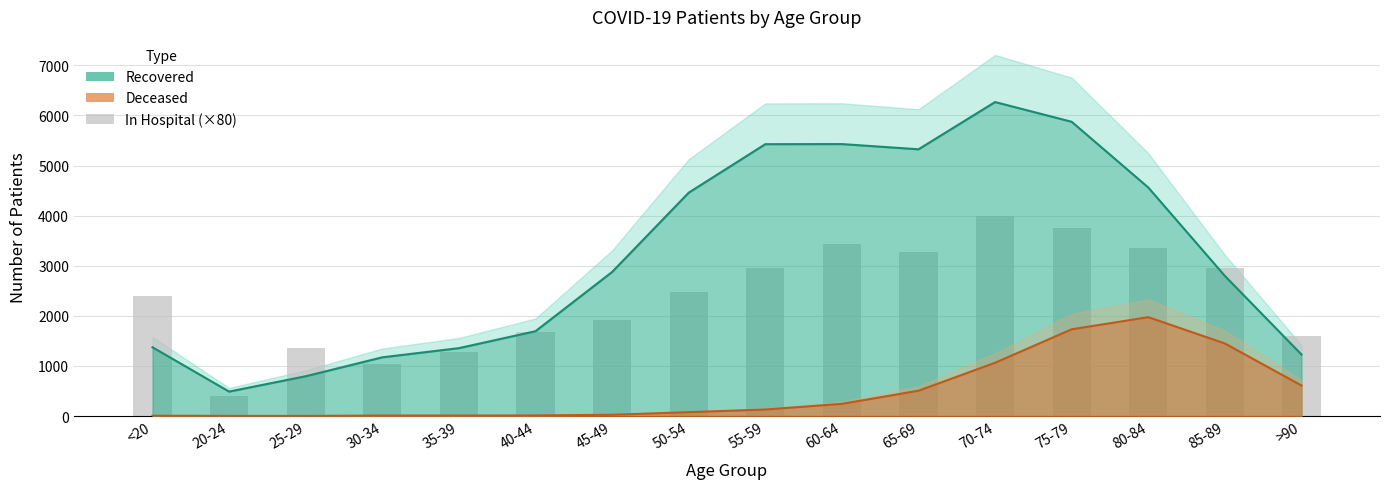

Which has a higher value, 20-24 or 35-39?

35-39